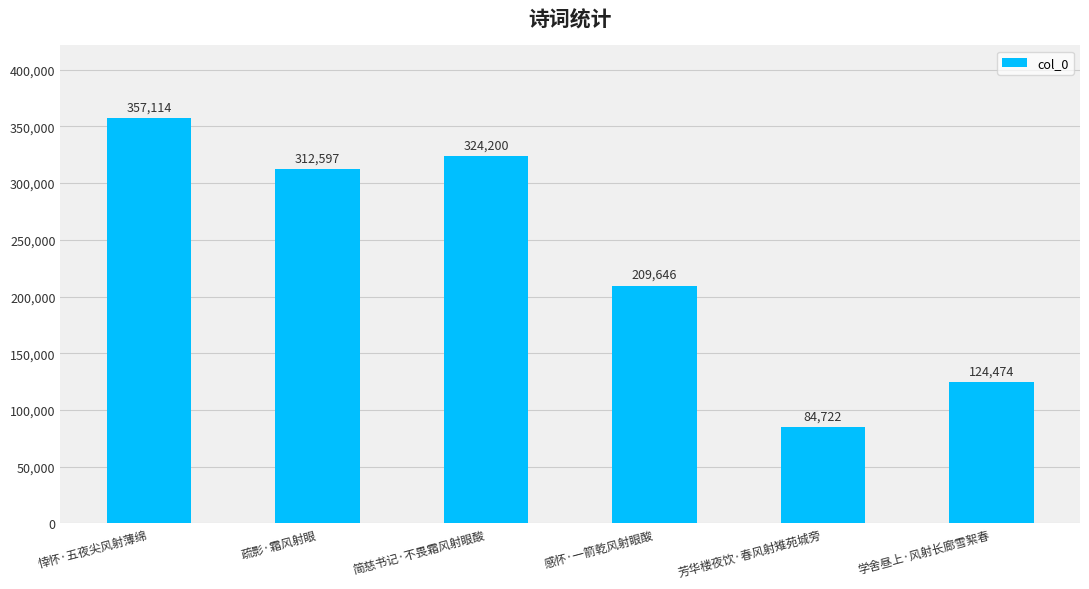

Reading right to left, what are all the values shown in this chart?

学舍昼上·风射长廊雪絮春=124474	芳华楼夜饮·春风射雉苑城旁=84722	感怀·一箭乾风射眼酸=209646	简慈书记·不畏霜风射眼酸=324200	疏影·霜风射眼=312597	悻怀·五夜尖风射薄绵=357114